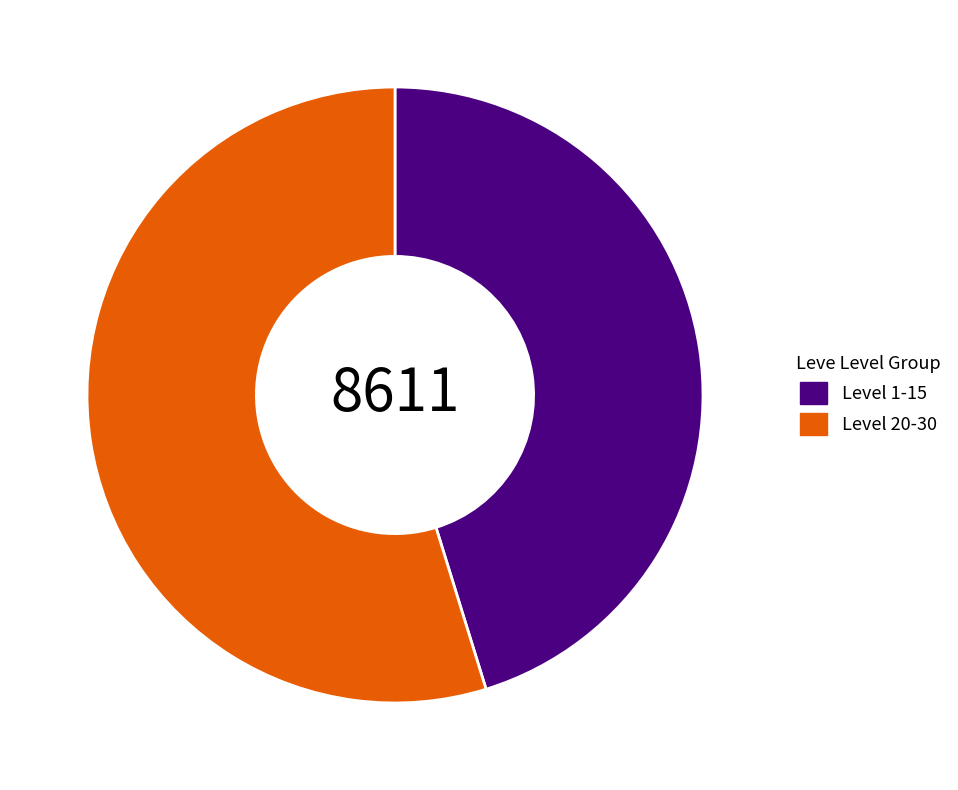

Which category has the biggest portion of the pie?

Level 20-30